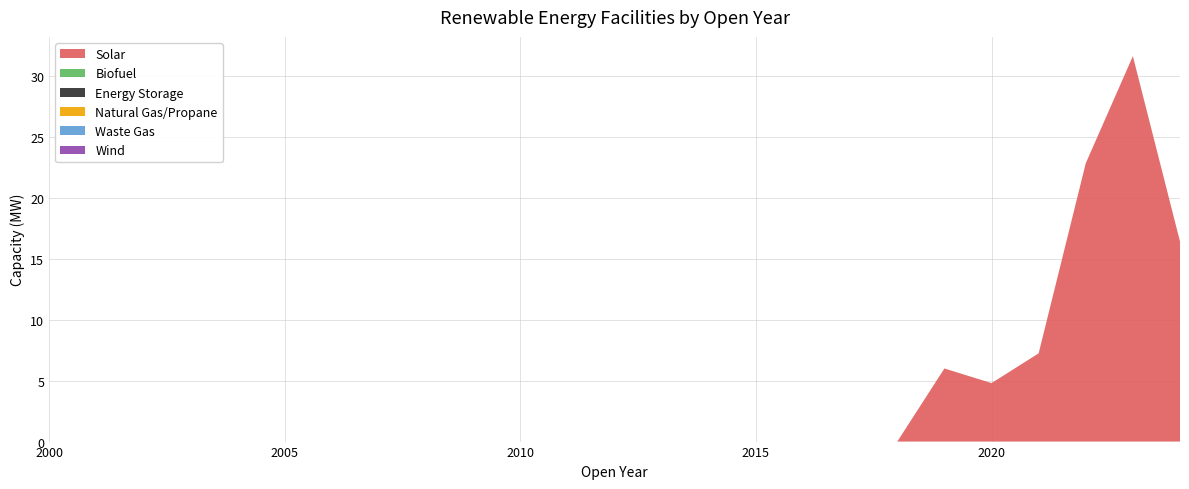

Reading left to right, extract all data points from this chart.

Solar: 2000=0.0	2001=0.0	2002=0.0	2003=0.0	2004=0.0	2005=0.0	2006=0.0	2007=0.0	2008=0.0	2009=0.0	2010=0.0	2011=0.0	2012=0.0	2013=0.0	2014=0.0	2015=0.0	2016=0.0	2017=0.0	2018=0.0	2019=6.0	2020=4.8	2021=7.2	2022=22.8	2023=31.6	2024=16.4
Biofuel: 2000=0.0	2001=0.0	2002=0.0	2003=0.0	2004=0.0	2005=0.0	2006=0.0	2007=0.0	2008=0.0	2009=0.0	2010=0.0	2011=0.0	2012=0.0	2013=0.0	2014=0.0	2015=0.0	2016=0.0	2017=0.0	2018=0.0	2019=0.0	2020=0.0	2021=0.0	2022=0.0	2023=0.0	2024=0.0
Energy Storage: 2000=0.0	2001=0.0	2002=0.0	2003=0.0	2004=0.0	2005=0.0	2006=0.0	2007=0.0	2008=0.0	2009=0.0	2010=0.0	2011=0.0	2012=0.0	2013=0.0	2014=0.0	2015=0.0	2016=0.0	2017=0.0	2018=0.0	2019=0.0	2020=0.0	2021=0.0	2022=0.0	2023=0.0	2024=0.0
Natural Gas/Propane: 2000=0.0	2001=0.0	2002=0.0	2003=0.0	2004=0.0	2005=0.0	2006=0.0	2007=0.0	2008=0.0	2009=0.0	2010=0.0	2011=0.0	2012=0.0	2013=0.0	2014=0.0	2015=0.0	2016=0.0	2017=0.0	2018=0.0	2019=0.0	2020=0.0	2021=0.0	2022=0.0	2023=0.0	2024=0.0
Waste Gas: 2000=0.0	2001=0.0	2002=0.0	2003=0.0	2004=0.0	2005=0.0	2006=0.0	2007=0.0	2008=0.0	2009=0.0	2010=0.0	2011=0.0	2012=0.0	2013=0.0	2014=0.0	2015=0.0	2016=0.0	2017=0.0	2018=0.0	2019=0.0	2020=0.0	2021=0.0	2022=0.0	2023=0.0	2024=0.0
Wind: 2000=0.0	2001=0.0	2002=0.0	2003=0.0	2004=0.0	2005=0.0	2006=0.0	2007=0.0	2008=0.0	2009=0.0	2010=0.0	2011=0.0	2012=0.0	2013=0.0	2014=0.0	2015=0.0	2016=0.0	2017=0.0	2018=0.0	2019=0.0	2020=0.0	2021=0.0	2022=0.0	2023=0.0	2024=0.0